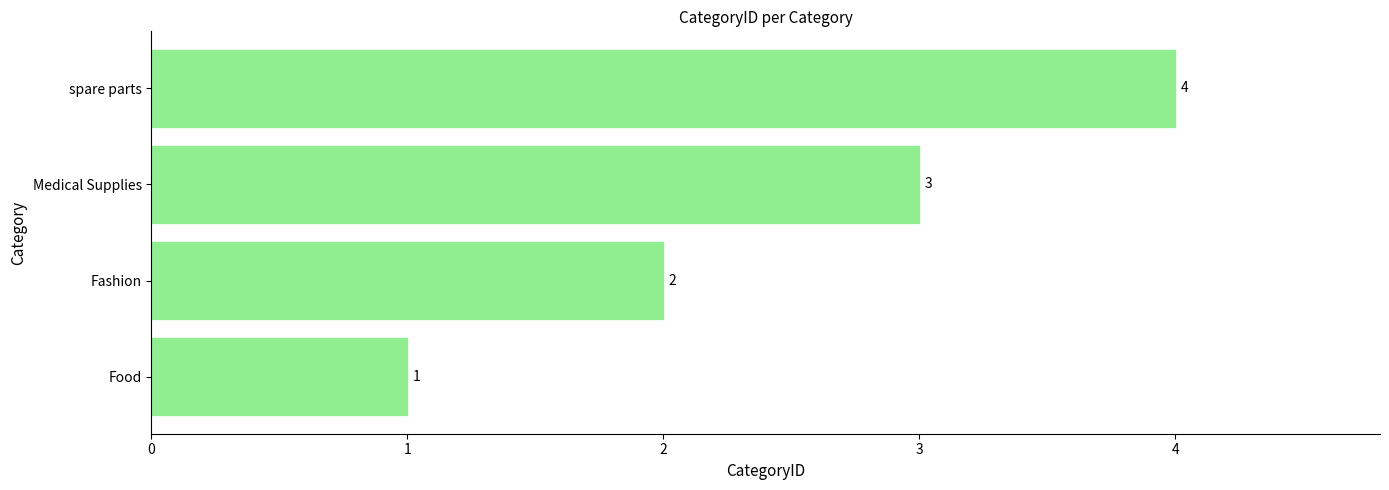

What is the sum of all values?

10